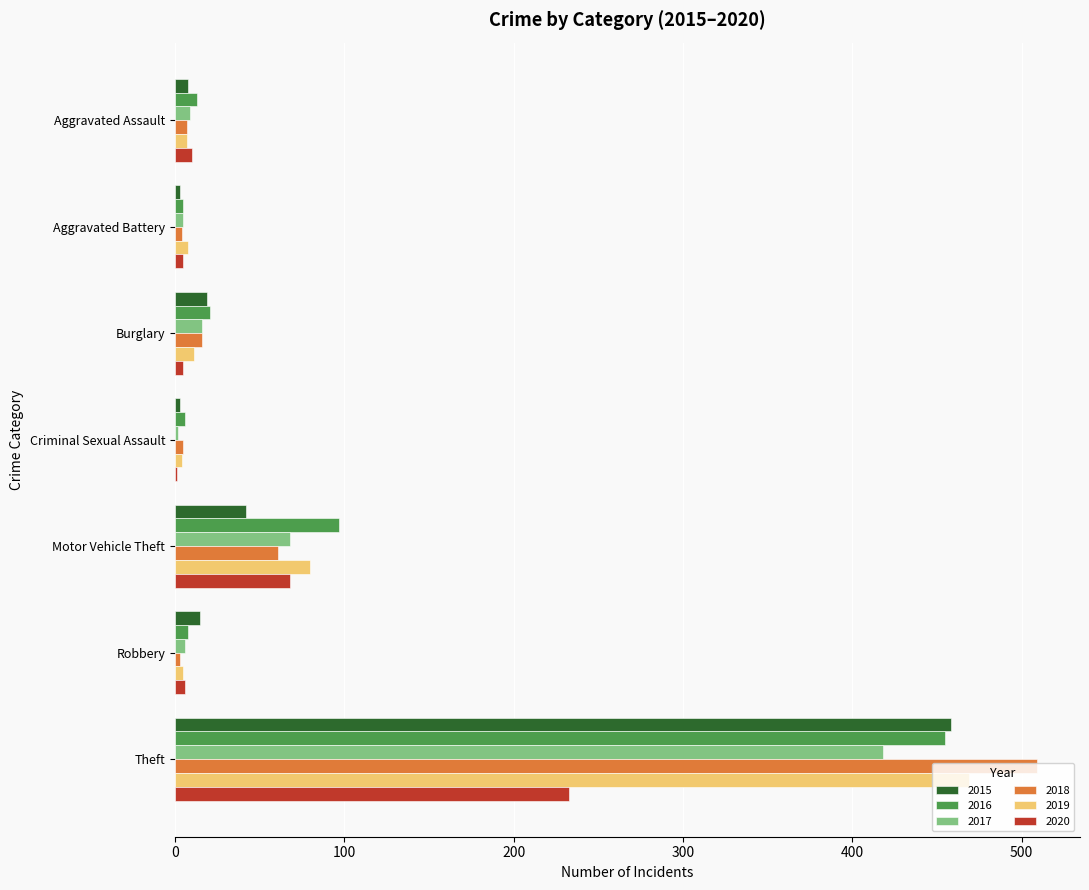

Is the value of 2015 at Criminal Sexual Assault greater than the value of 2019 at Motor Vehicle Theft?

No